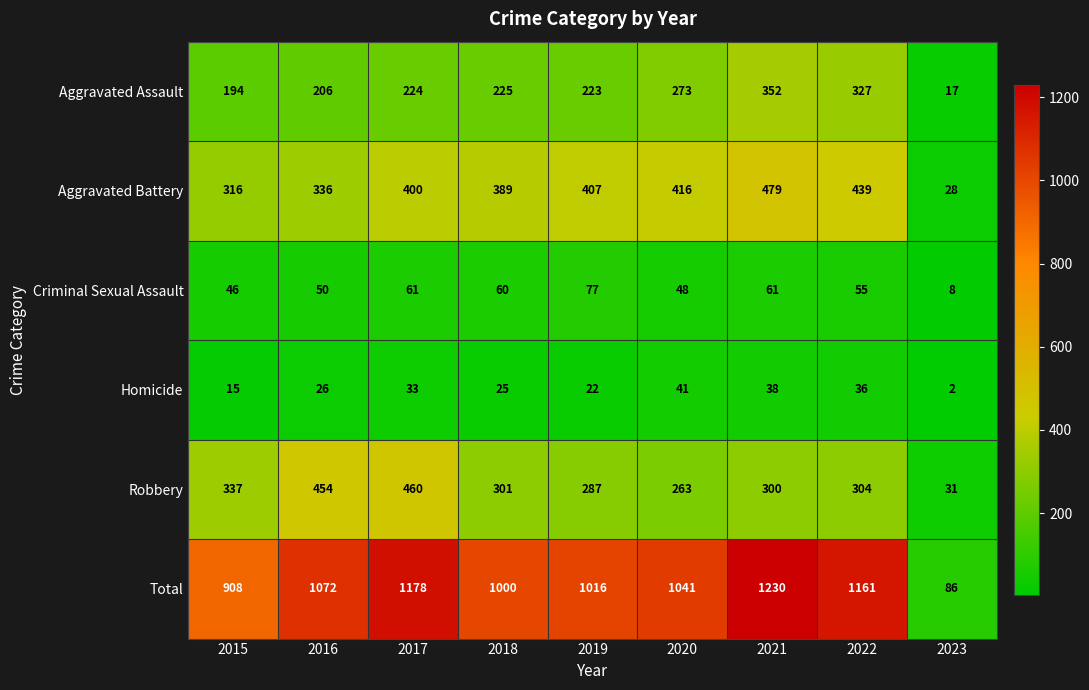

What is the average value of the Total series?

966